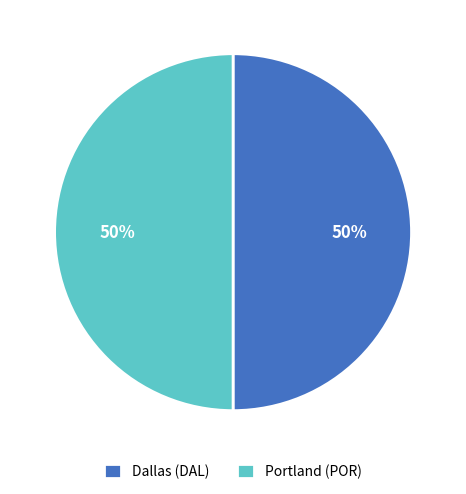

Approximately how many times larger is the value at Portland (POR) compared to Dallas (DAL)?

1.0